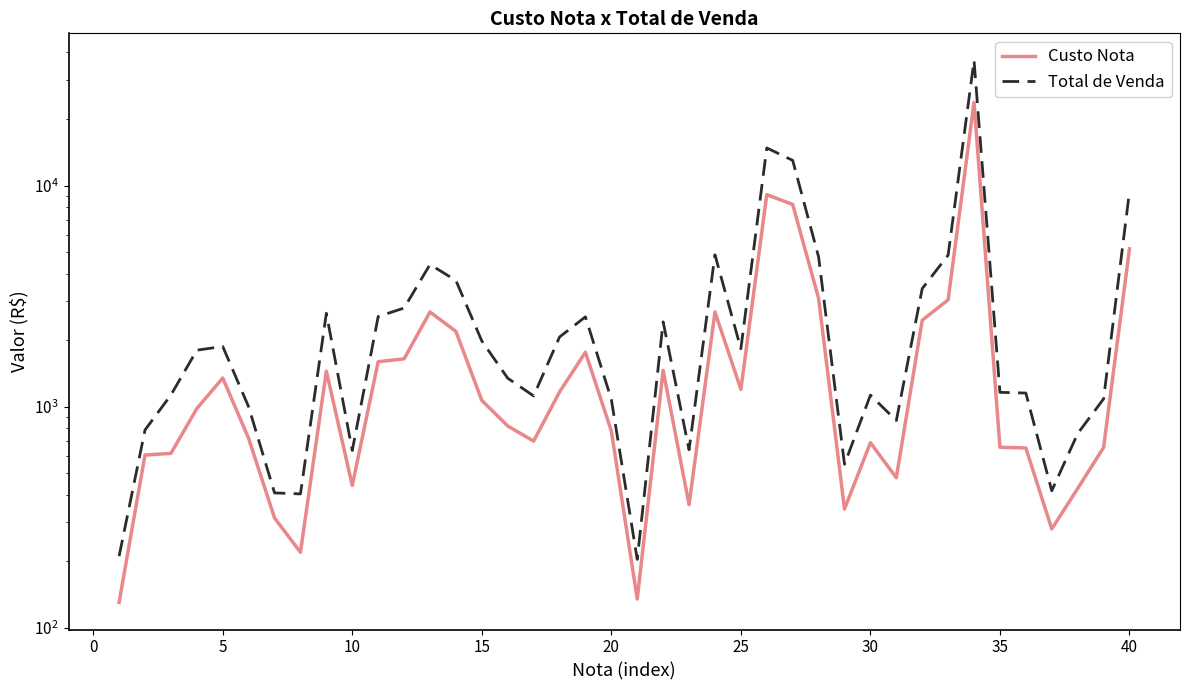

Does the chart display data point markers on the line(s)?

No